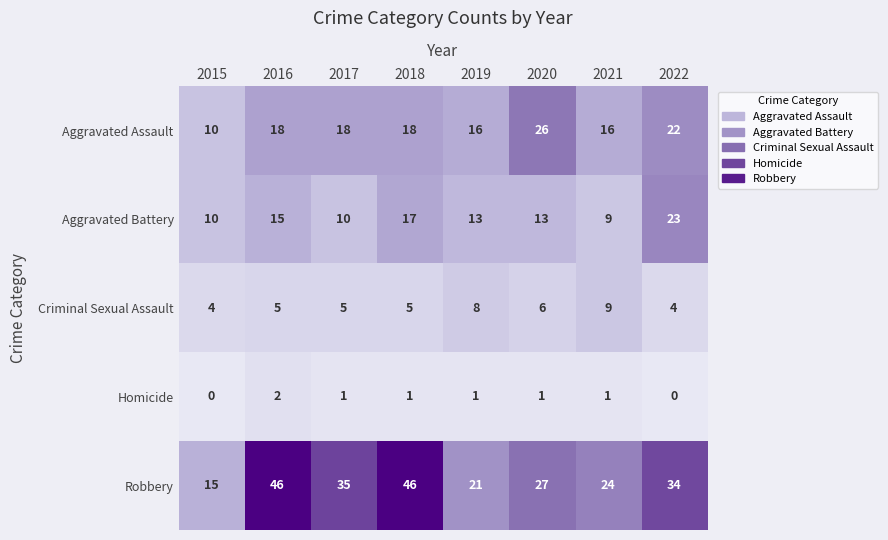

What is the difference between the highest and lowest values at 2021?

23